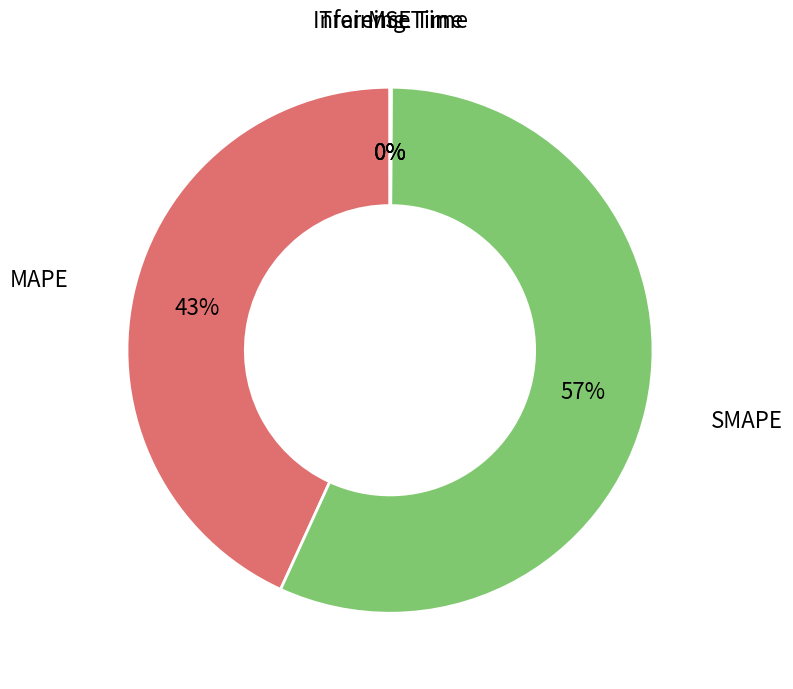

Which slice is the largest?

SMAPE